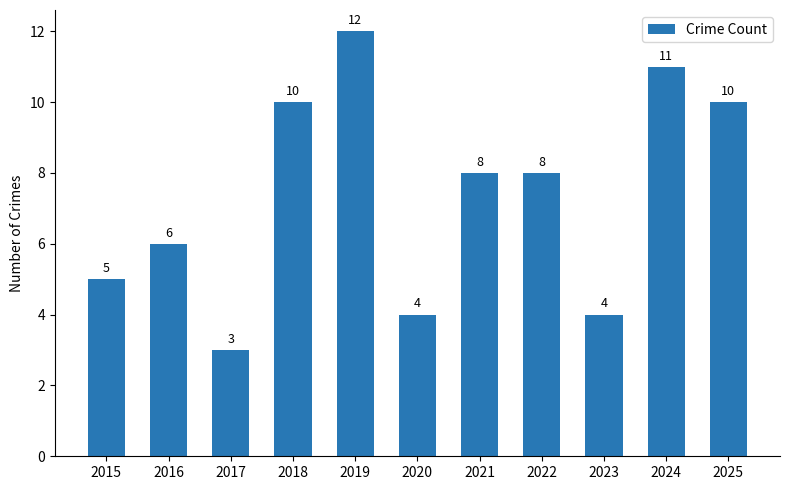

Reading left to right, list all the values displayed in this chart.

2015=5	2016=6	2017=3	2018=10	2019=12	2020=4	2021=8	2022=8	2023=4	2024=11	2025=10